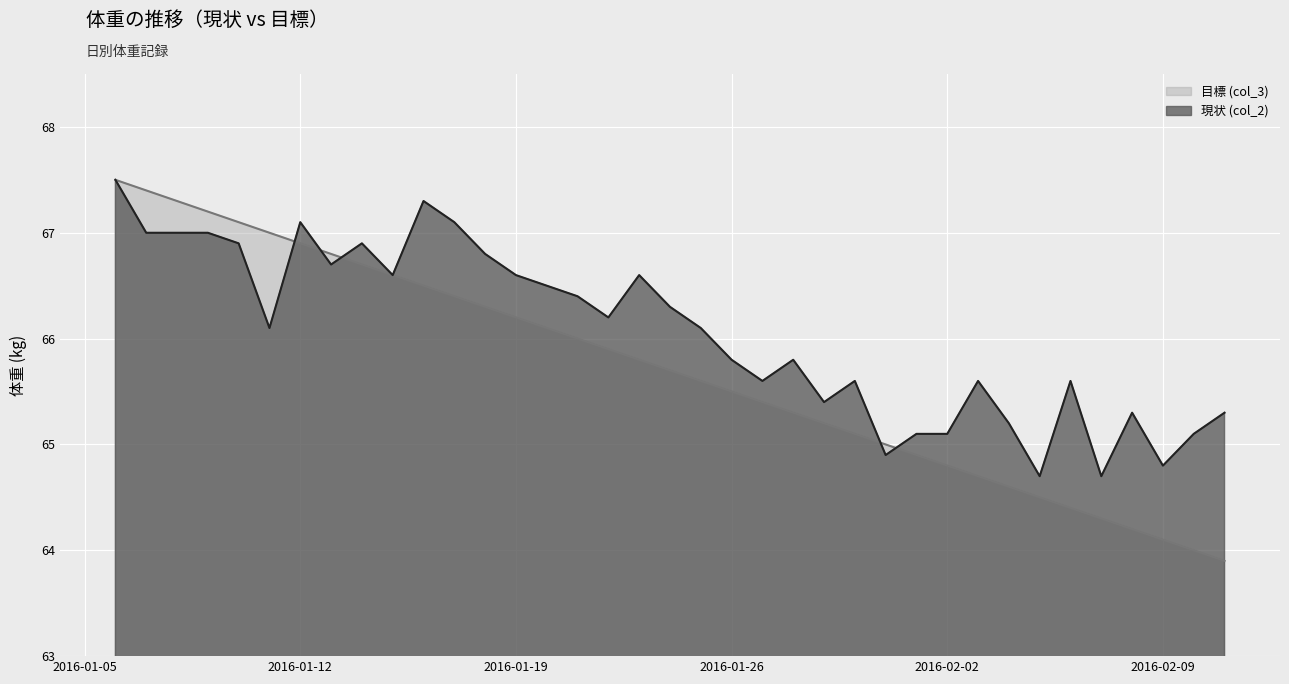

What are all the series names shown in the legend?

目標 (col_3), 現状 (col_2)